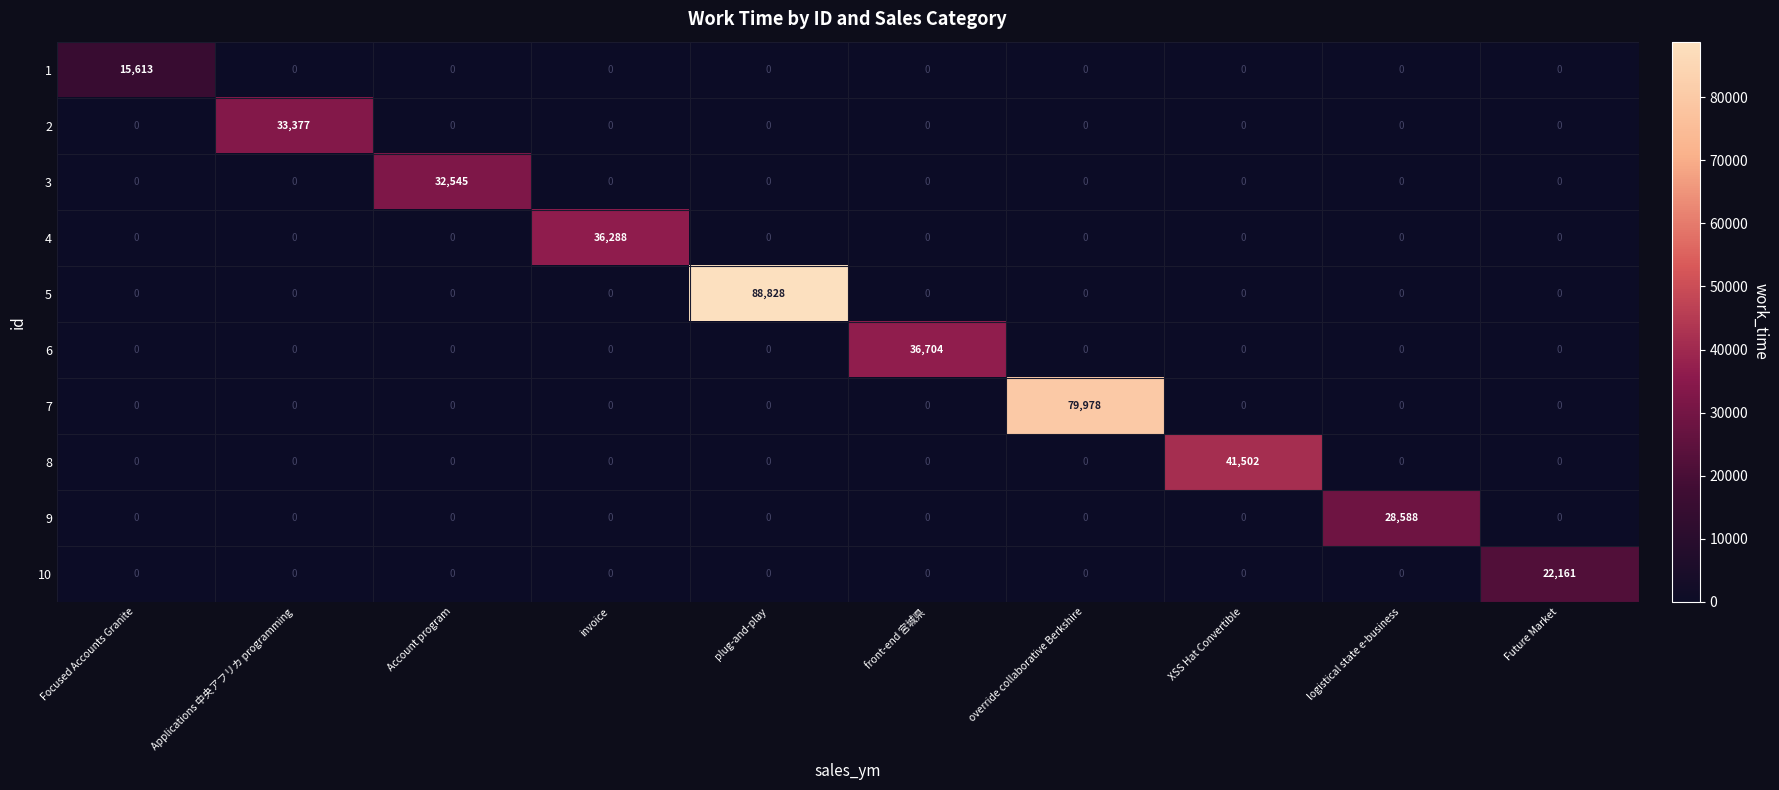

True or false: 10 has a value of 8630 at Focused Accounts Granite.

False